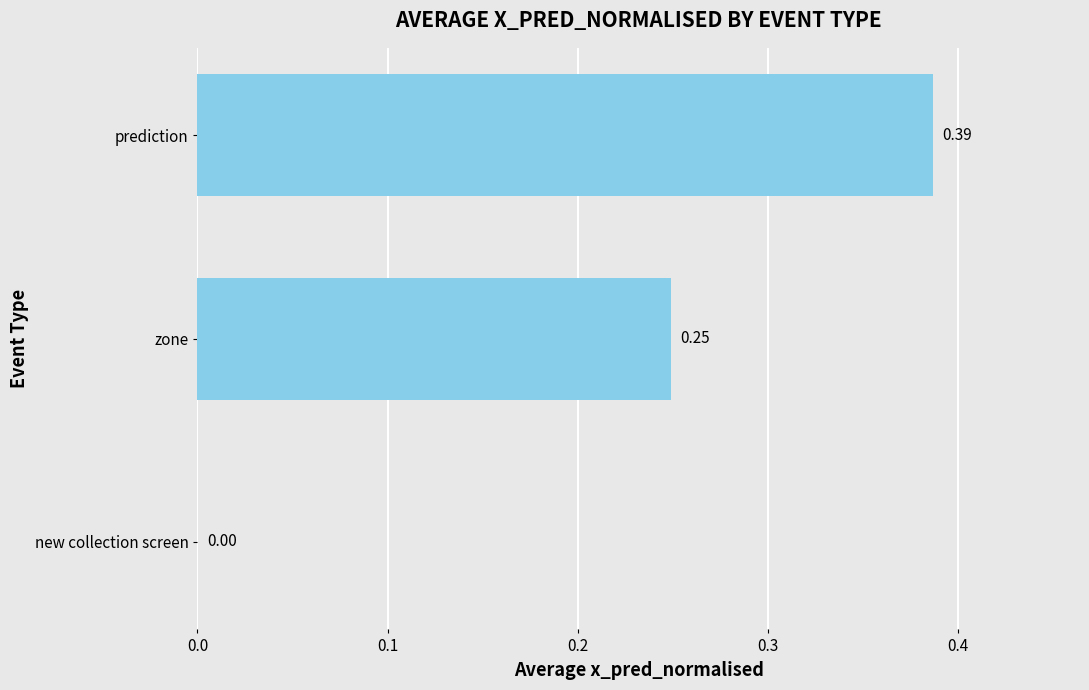

Between zone and new collection screen, which is larger?

zone